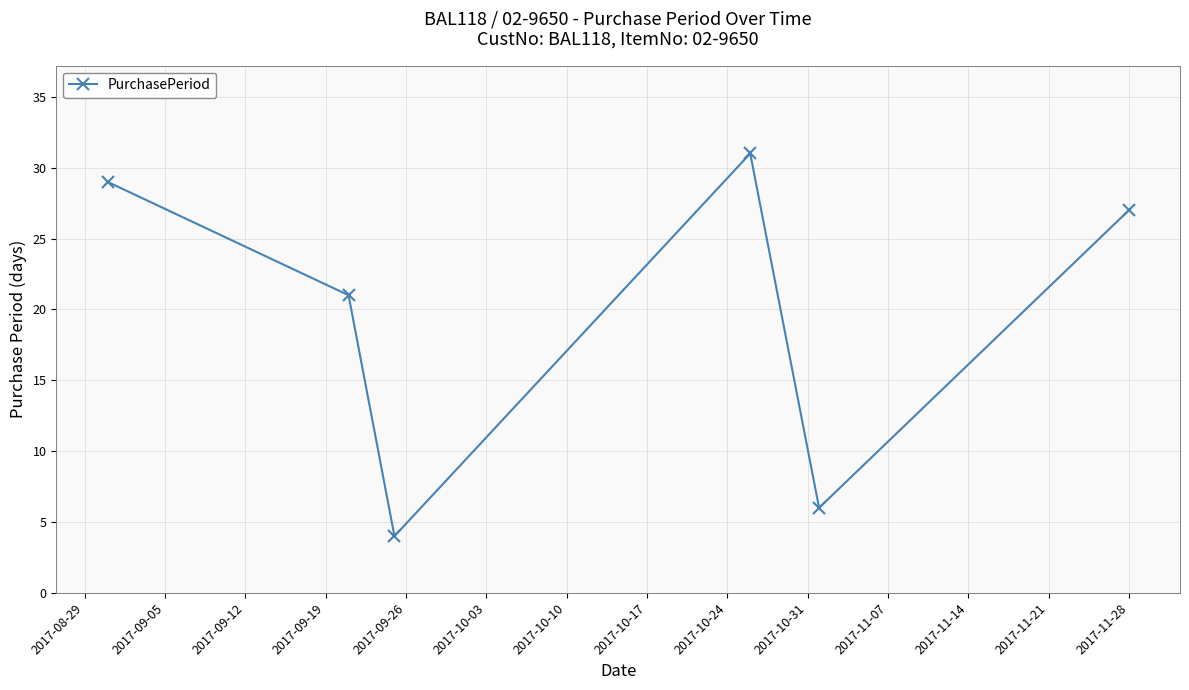

What is the value of the 1st point from the left?

29